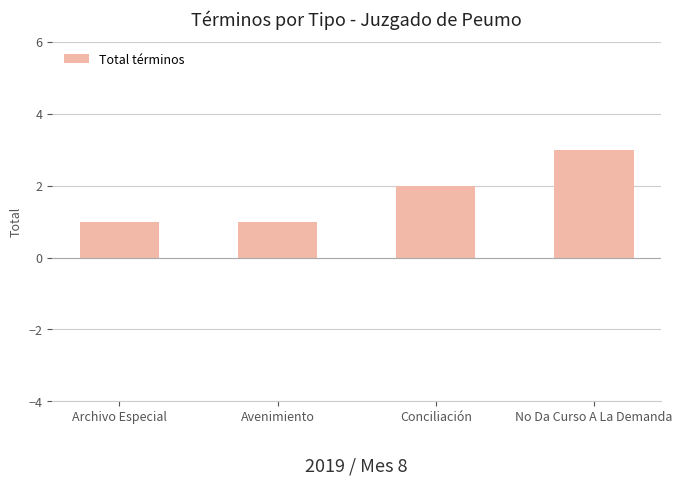

What is the minimum value shown in the chart?

1